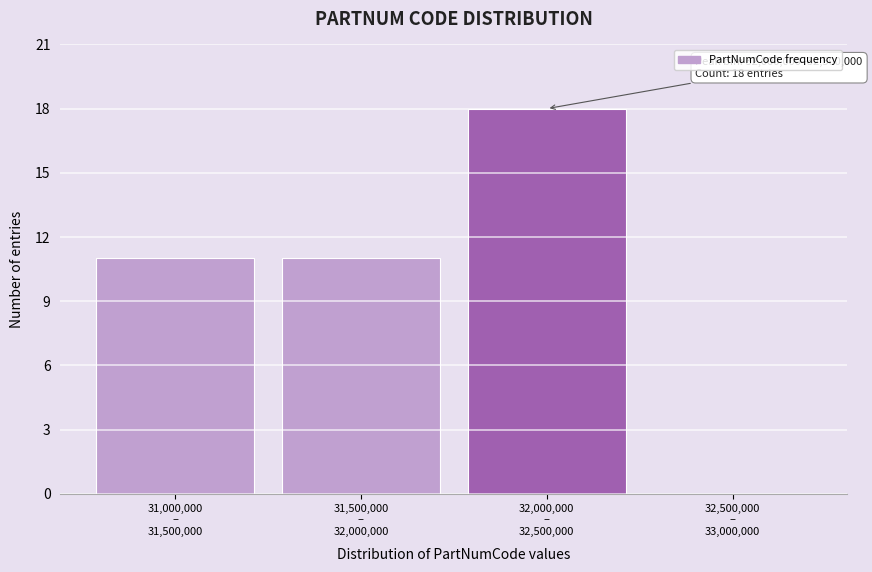

What is the greatest value displayed?

18